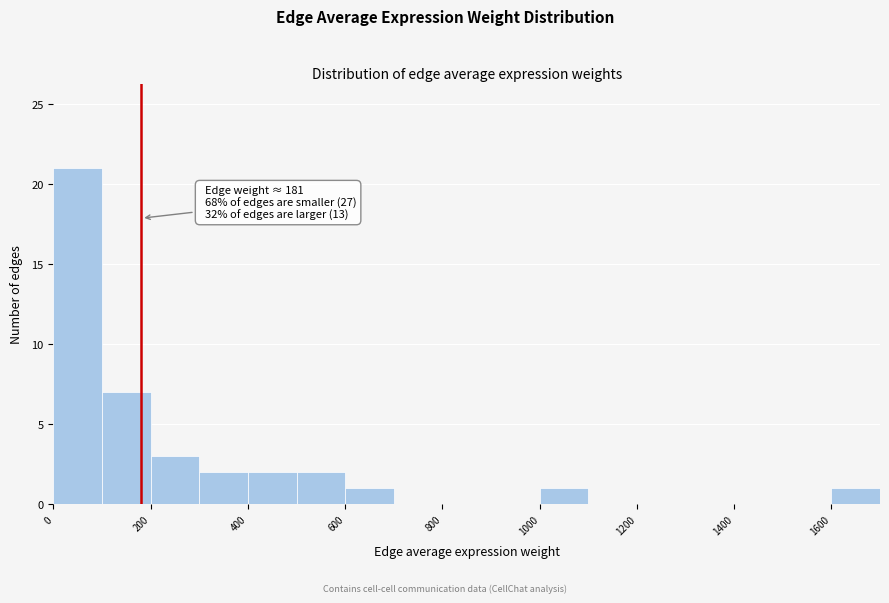

Over which range of the x-axis is the bar tallest?

0 to 100